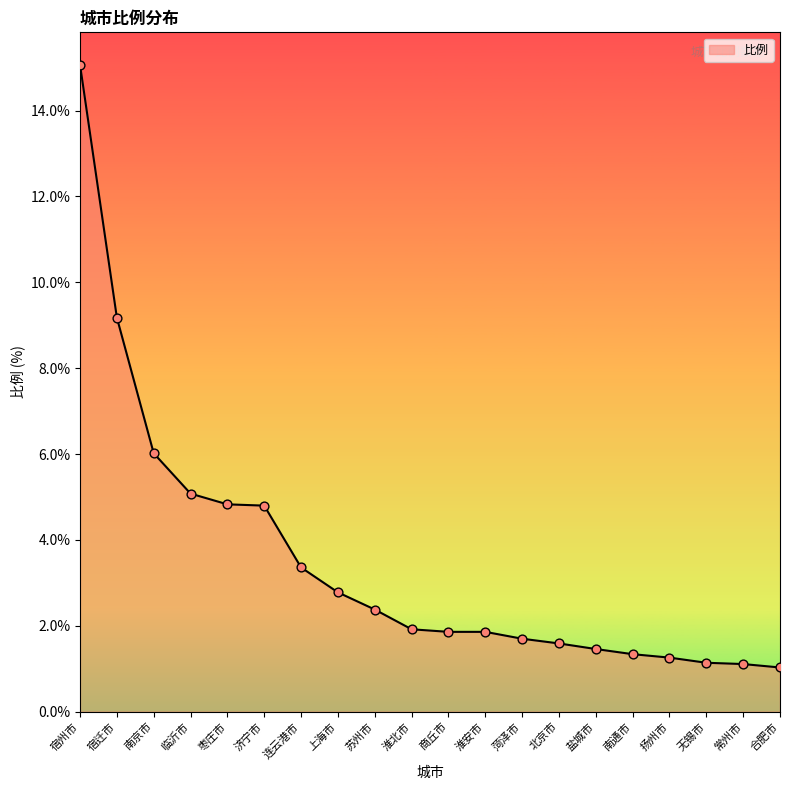

What is the change in value from 菏泽市 to 常州市?

-0.6